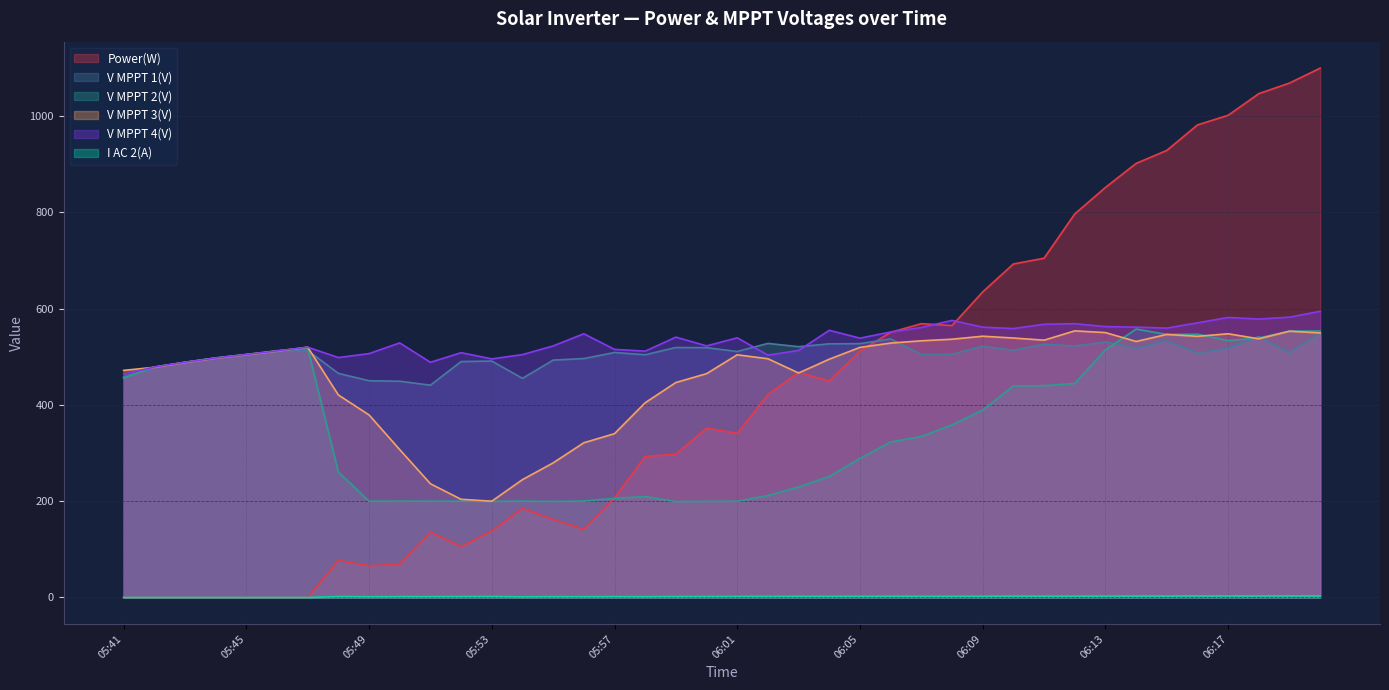

How many interior local peaks does the Power(W) series have?

6